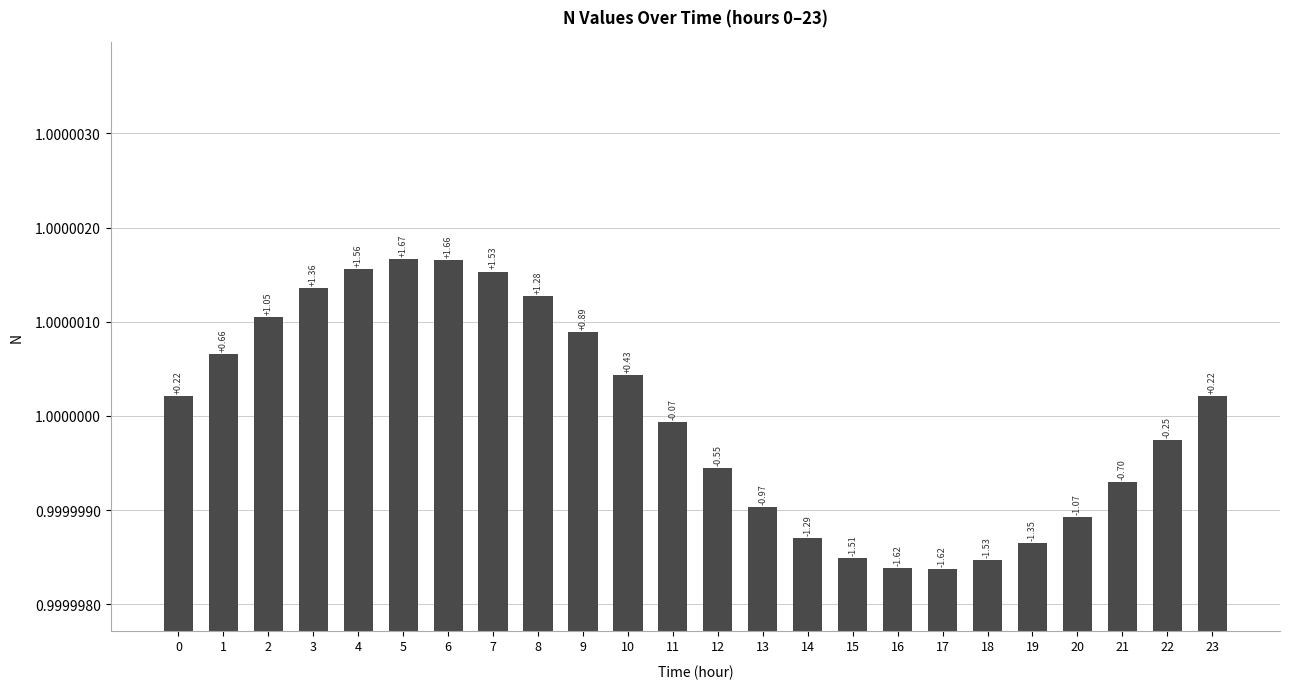

How many bars are there in total?

24